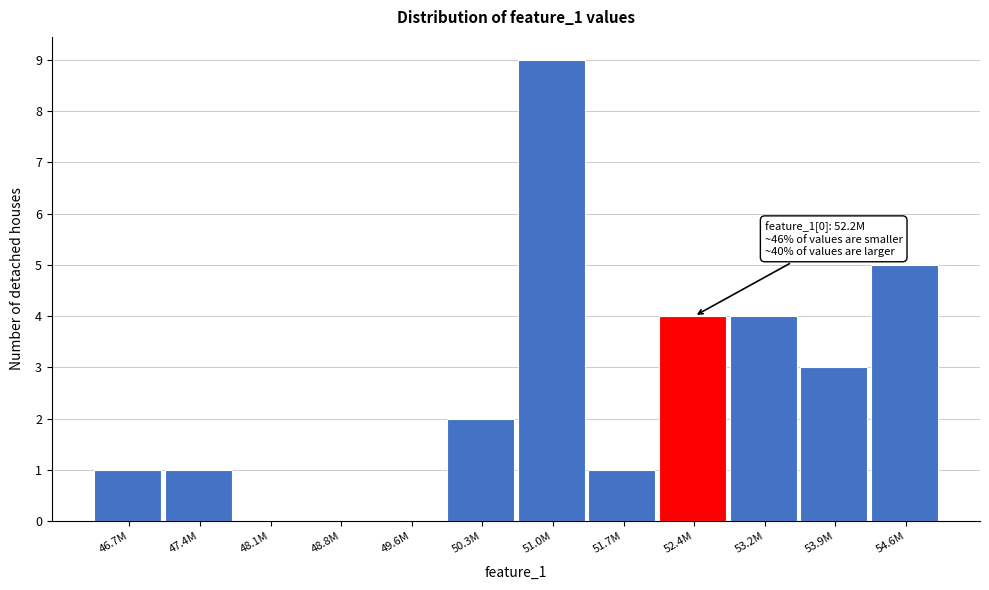

Reading left to right, what are all the values shown in this chart?

46.7M=1	47.4M=1	48.1M=0	48.8M=0	49.6M=0	50.3M=2	51.0M=9	51.7M=1	52.4M=4	53.2M=4	53.9M=3	54.6M=5